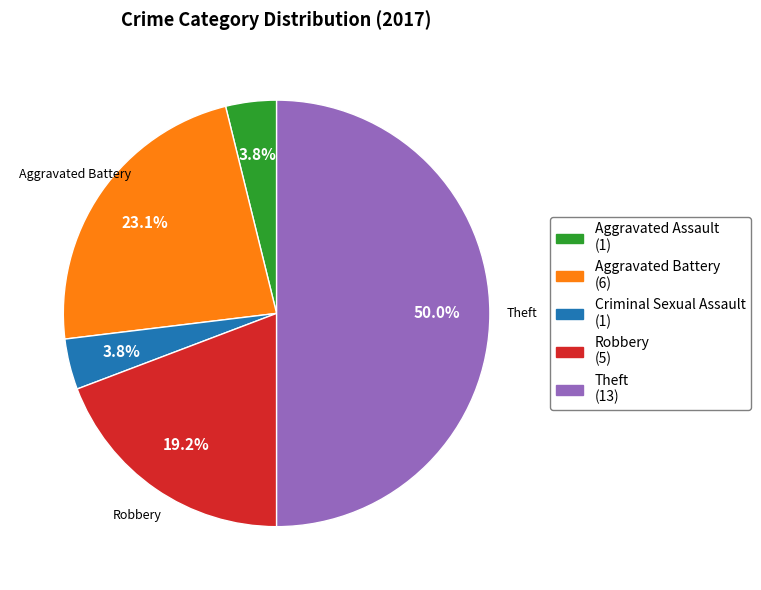

Count the number of slices in the pie.

5